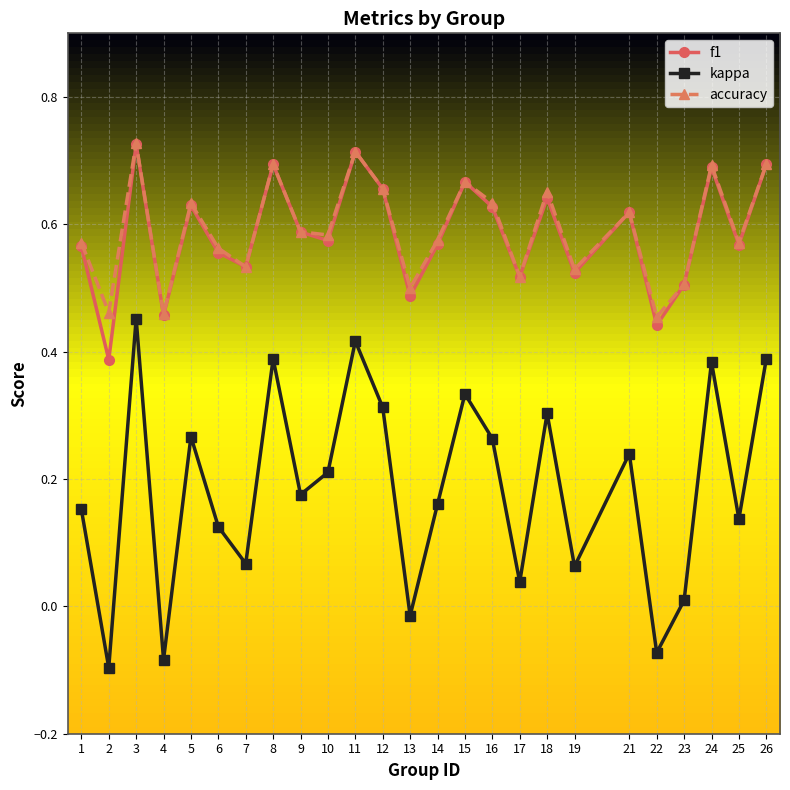

True or false: kappa and accuracy intersect in this chart.

False